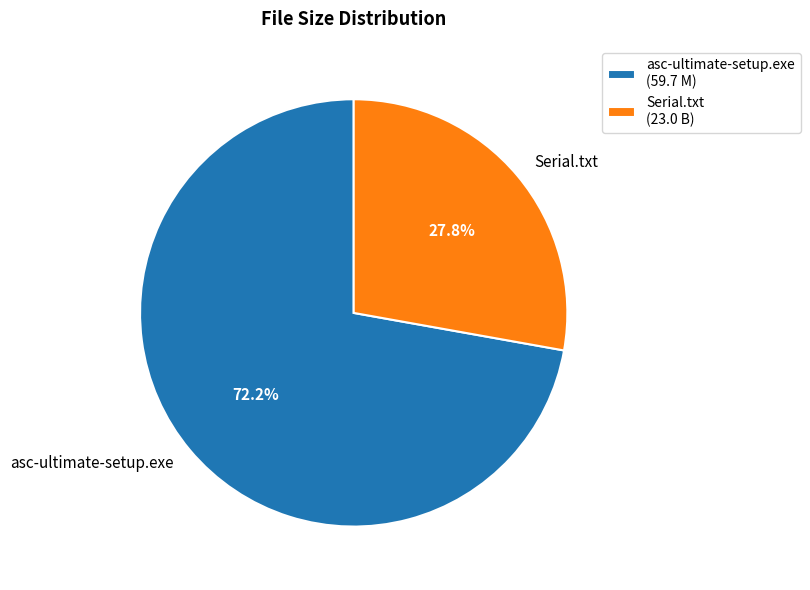

Which has a higher value, Serial.txt or asc-ultimate-setup.exe?

asc-ultimate-setup.exe